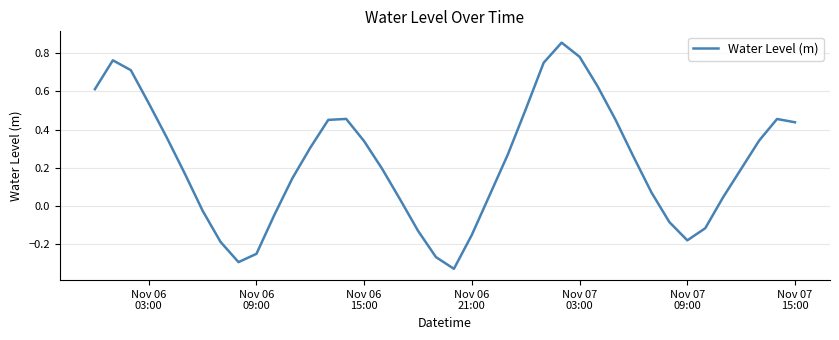

What is the difference between the maximum and minimum values?

1.2